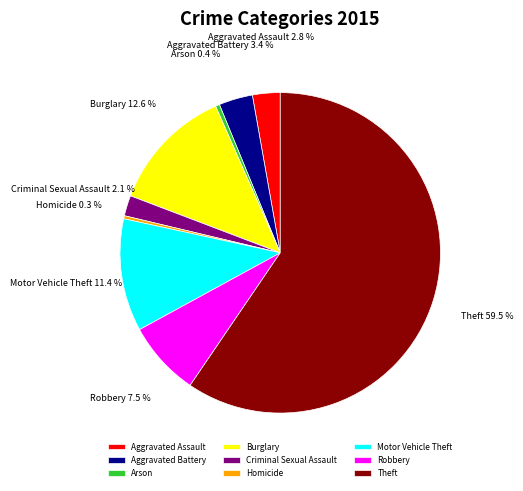

What is the ratio of the value at Robbery to the value at Homicide?

24.3